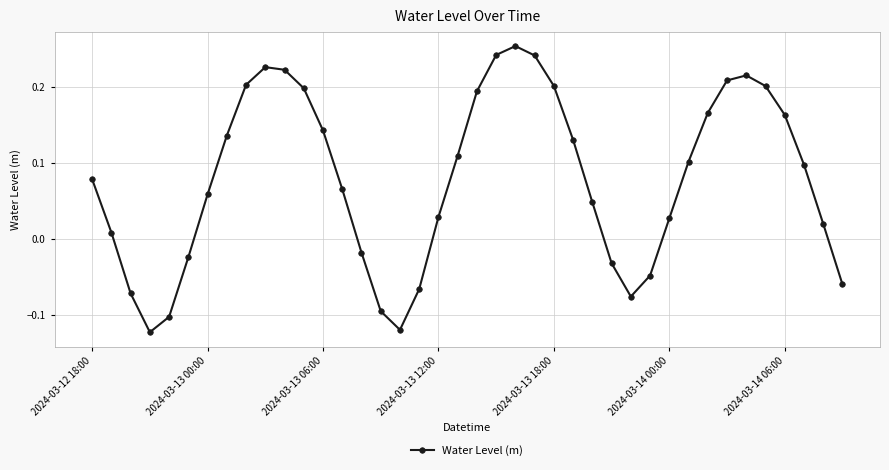

What is the sum of all values?

3.2